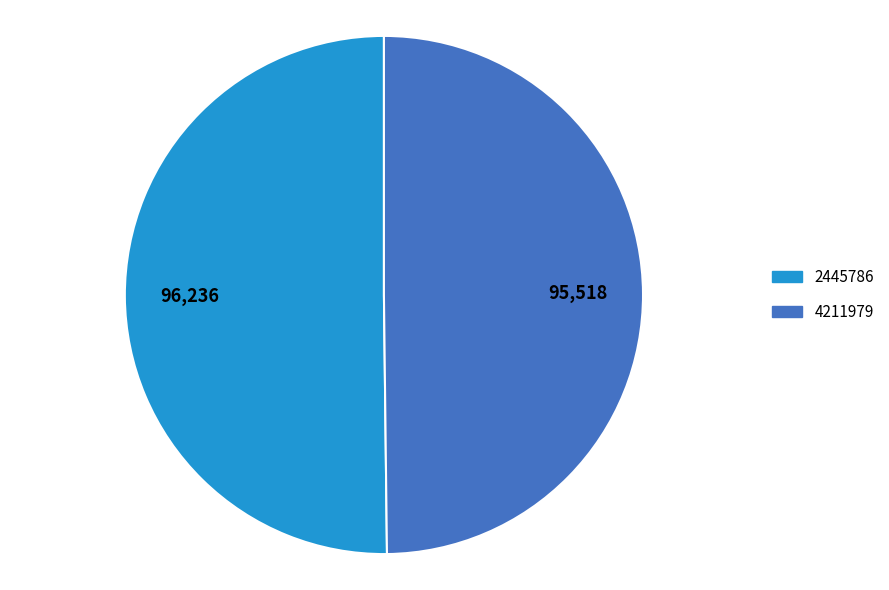

Do 4211979 and 2445786 together represent more than half of the pie?

Yes